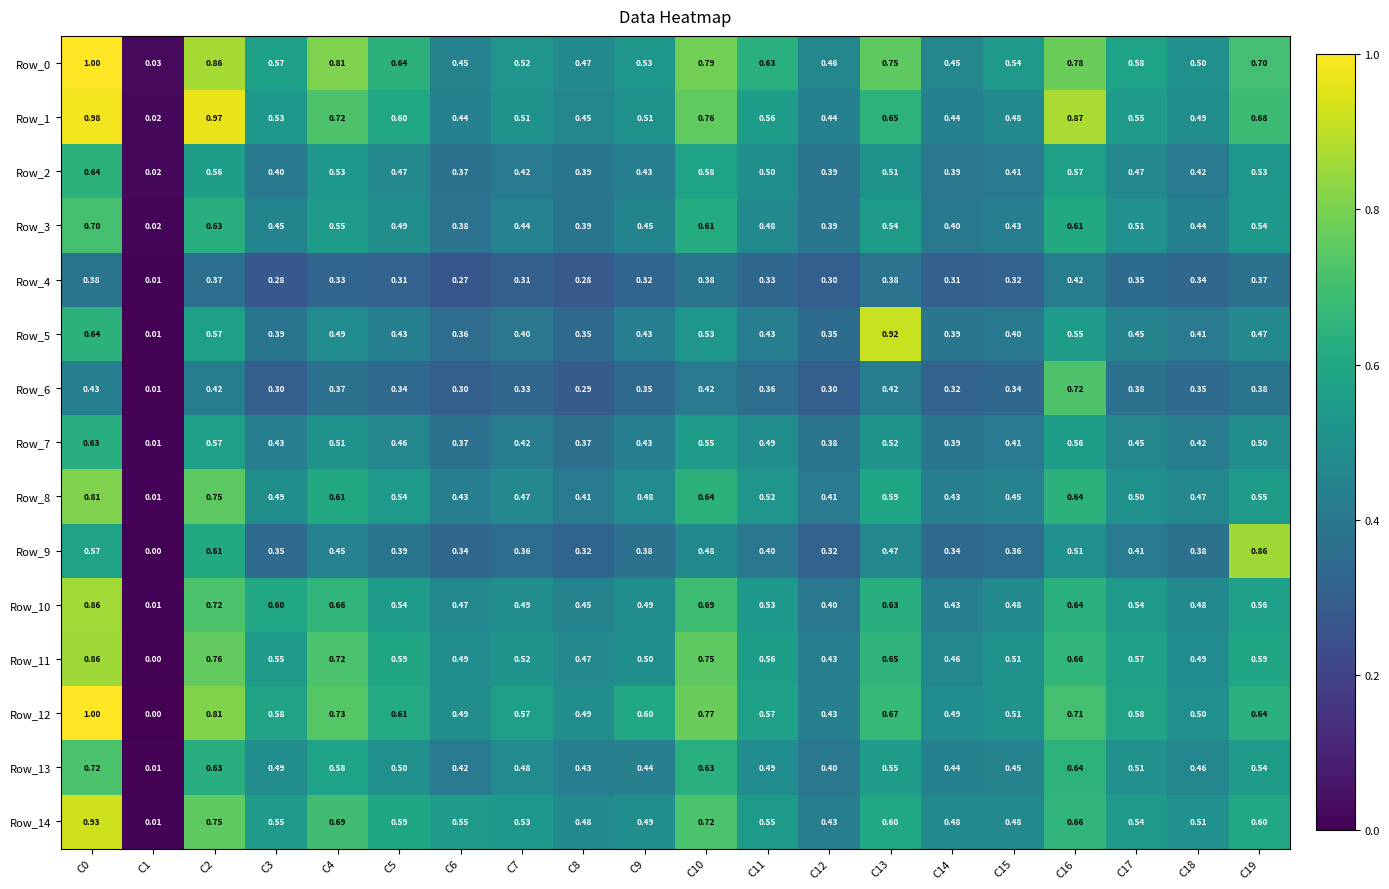

Is the value of Row_0 at C19 greater than the value of Row_13 at C18?

Yes